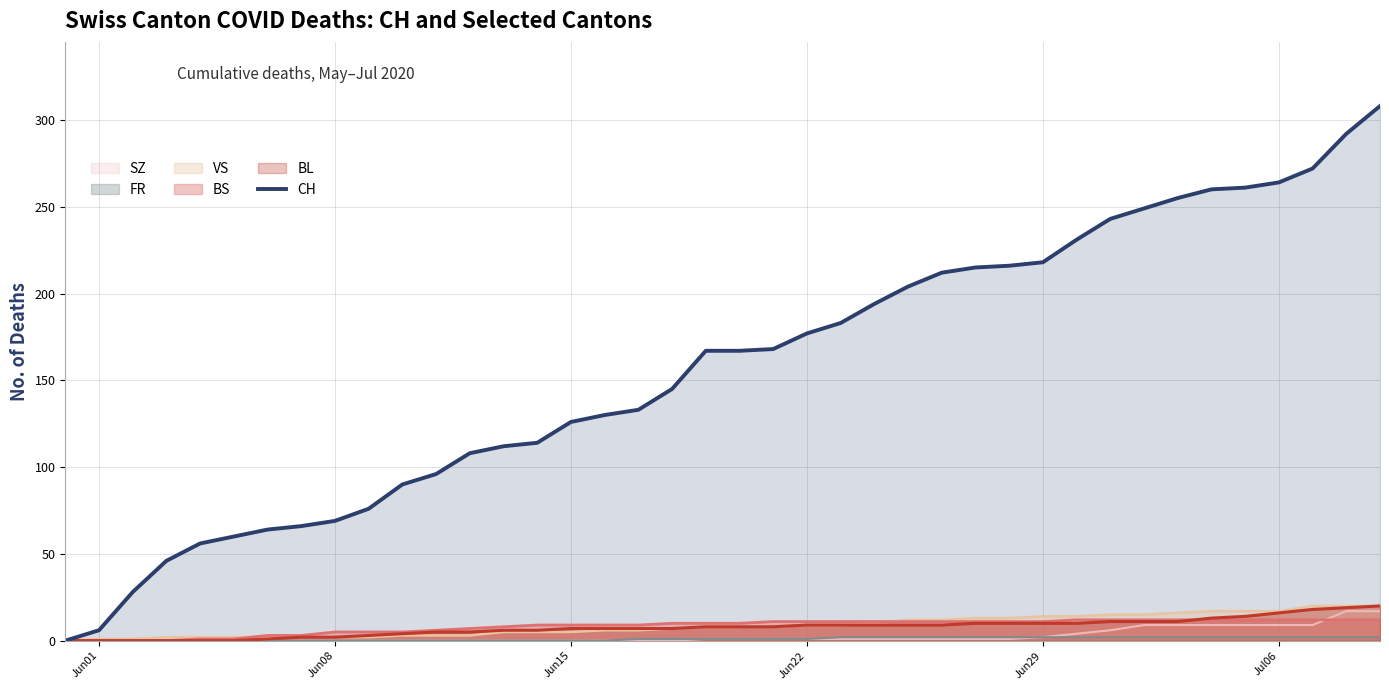

What is the value of the 11th point from the left?

90